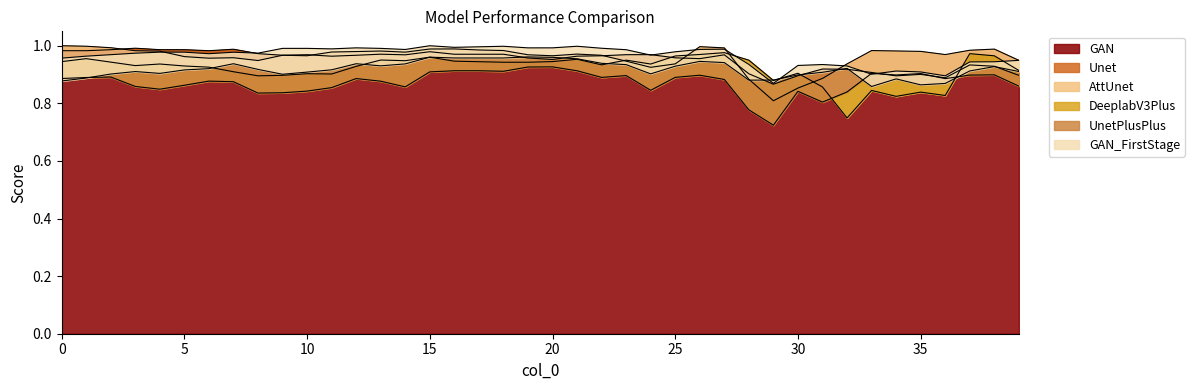

At how many categories does at least one series exceed 0?

40